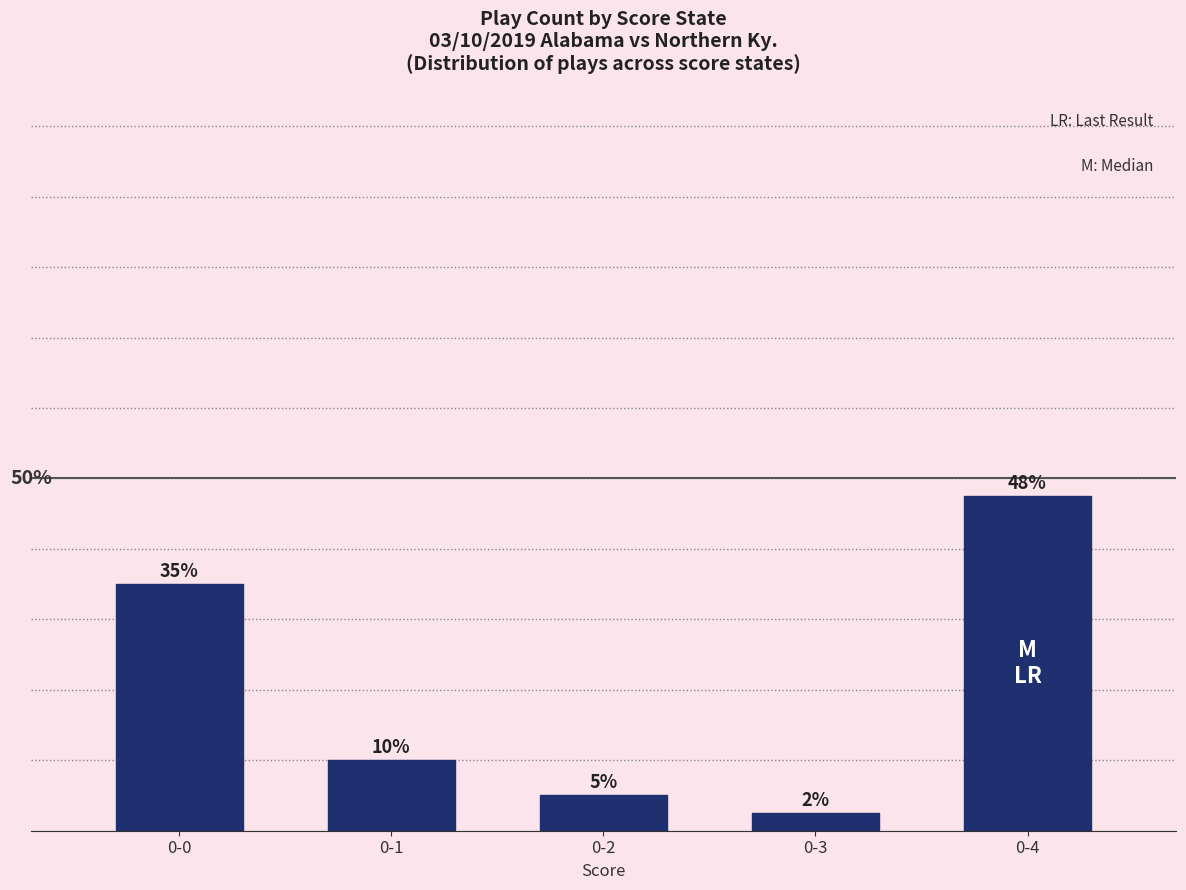

List the labels in order of value, largest first.

0-4, 0-0, 0-1, 0-2, 0-3